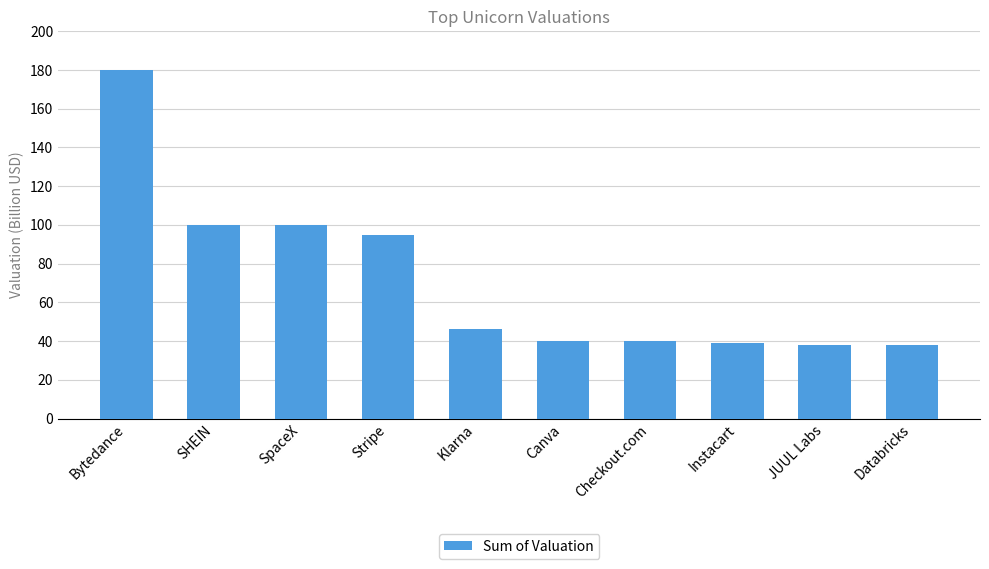

What is the label of the 3rd bar from the left?

SpaceX